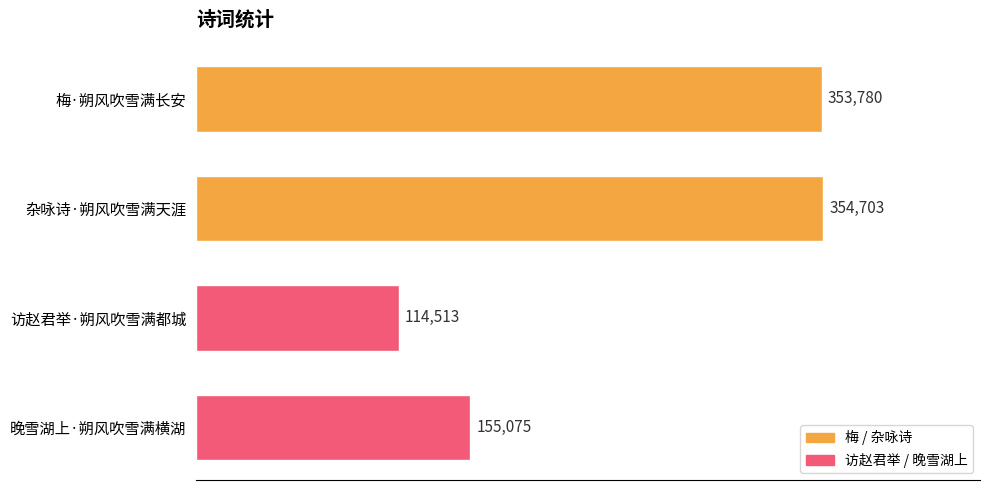

Reading bottom to top, what are all the values shown in this chart?

155075	114513	354703	353780